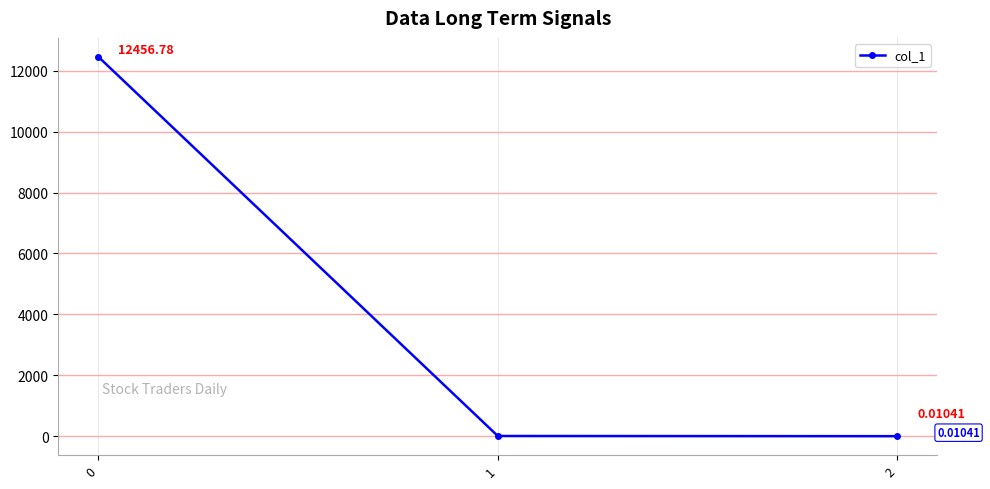

What is the difference between the maximum and minimum values?

12456.8